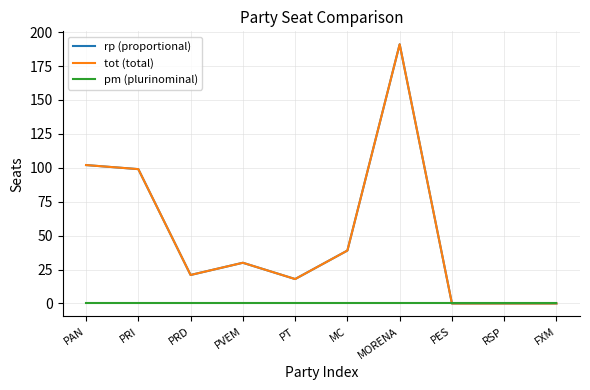

Where is the first local minimum for tot (total)?

PRD